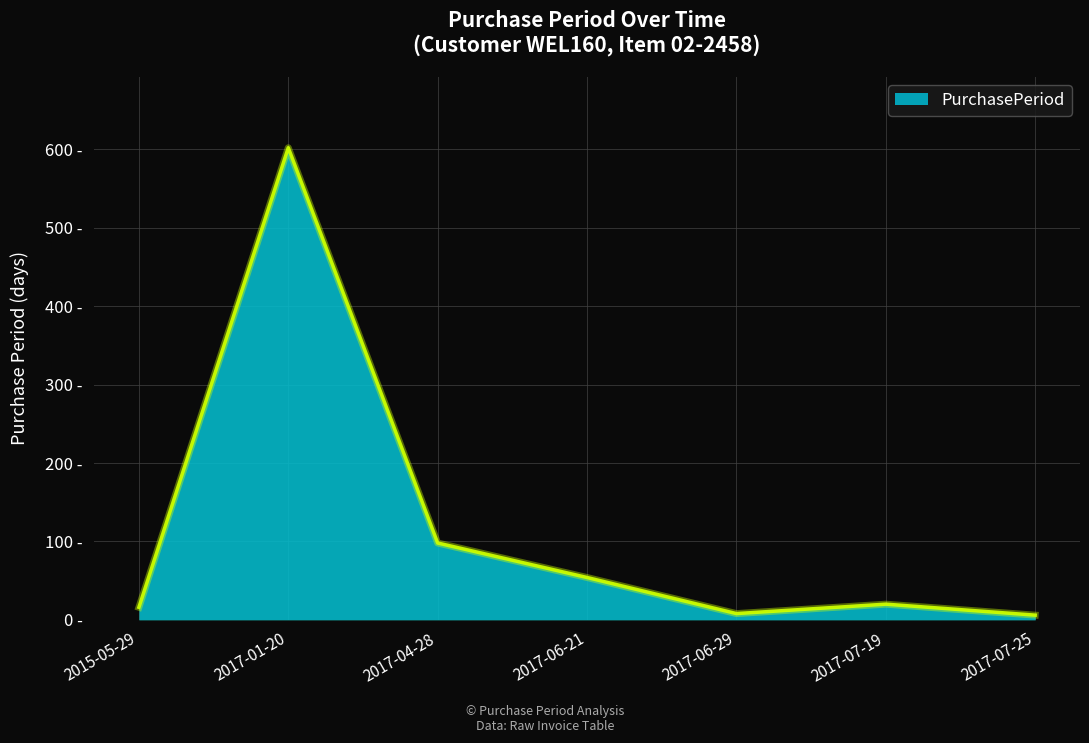

What is the label of the 2nd point from the right?

2017-07-19